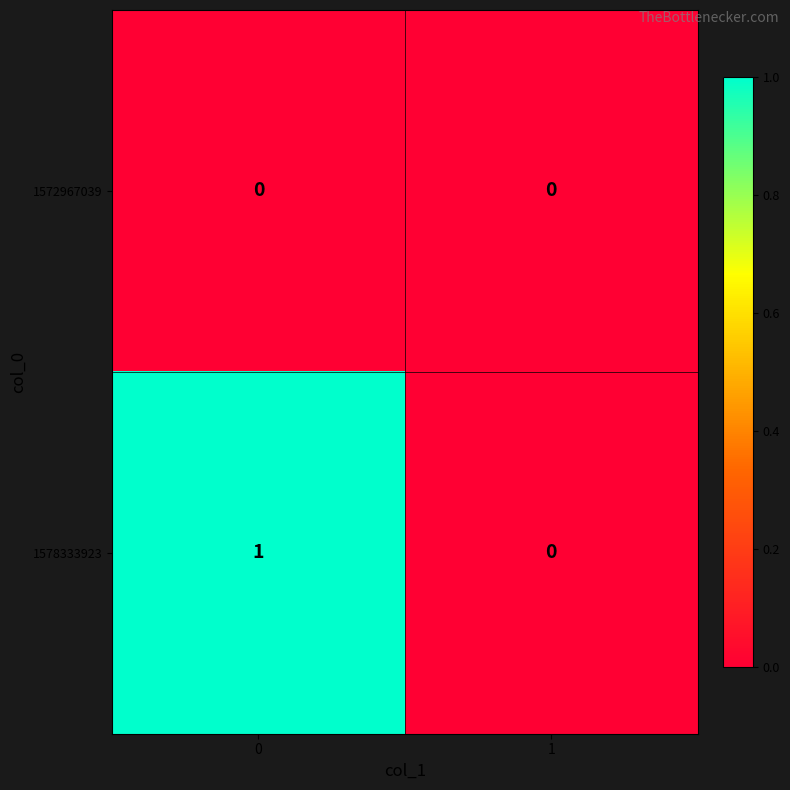

Rank the series by their maximum value, from highest to lowest.

1578333923, 1572967039